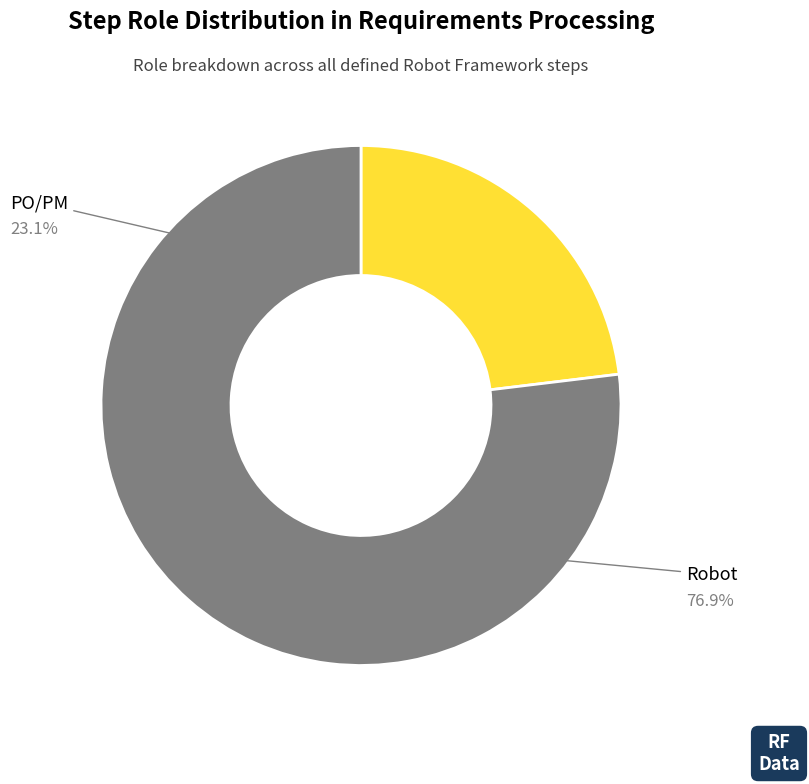

Does any single category account for the majority?

Yes